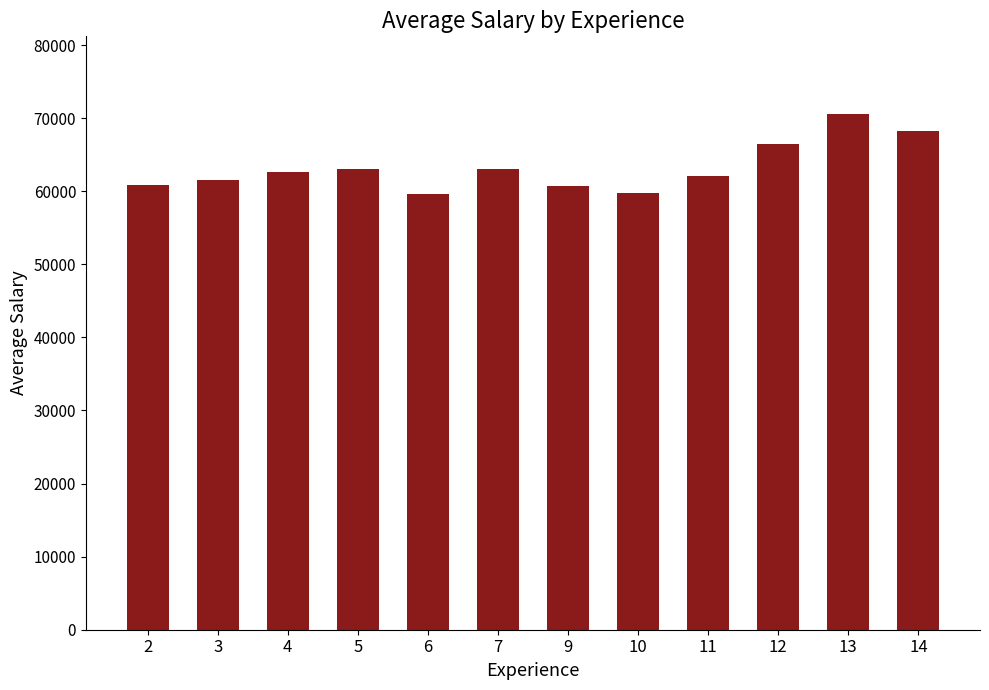

What is the value of the 8th bar from the left?

59800.0